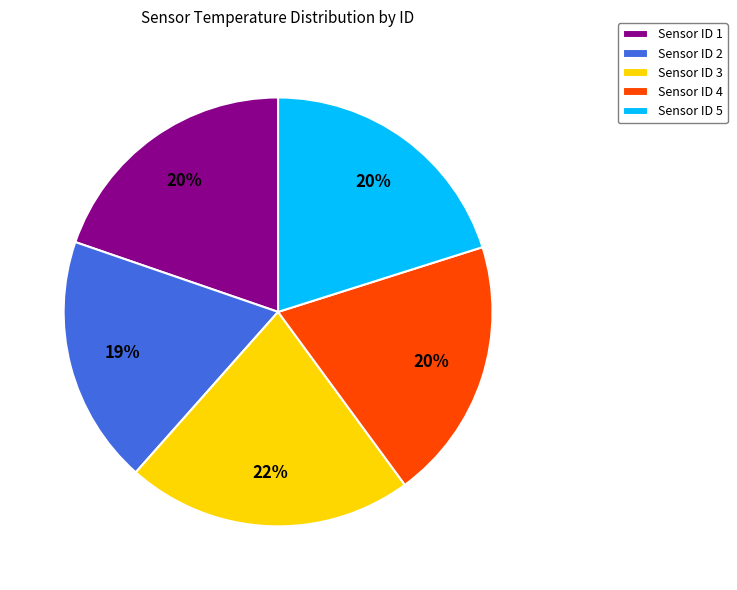

Does any single category account for the majority?

No